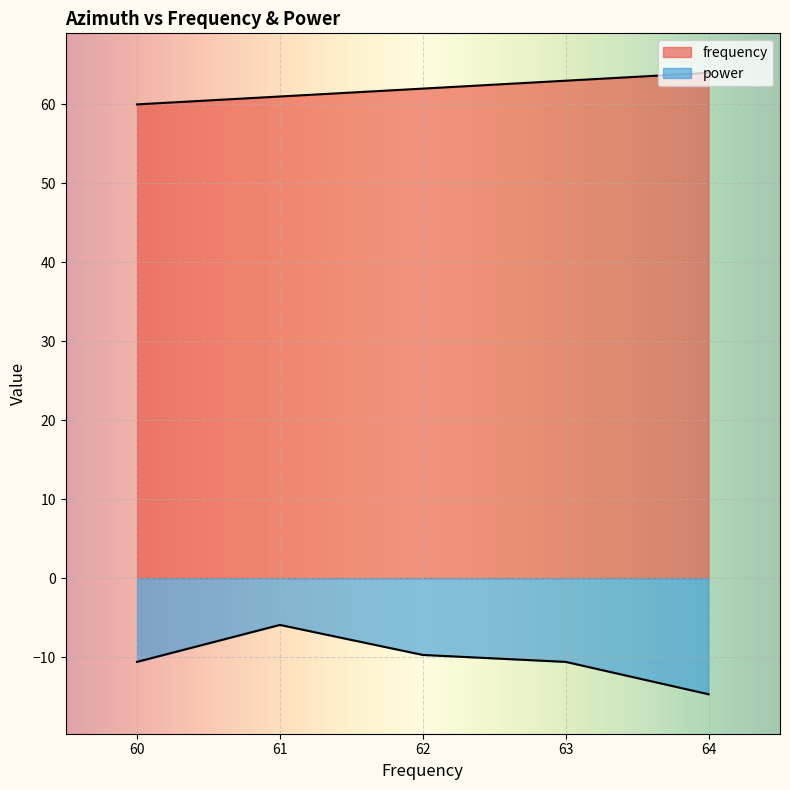

What is the total value across all series at 0?

49.4